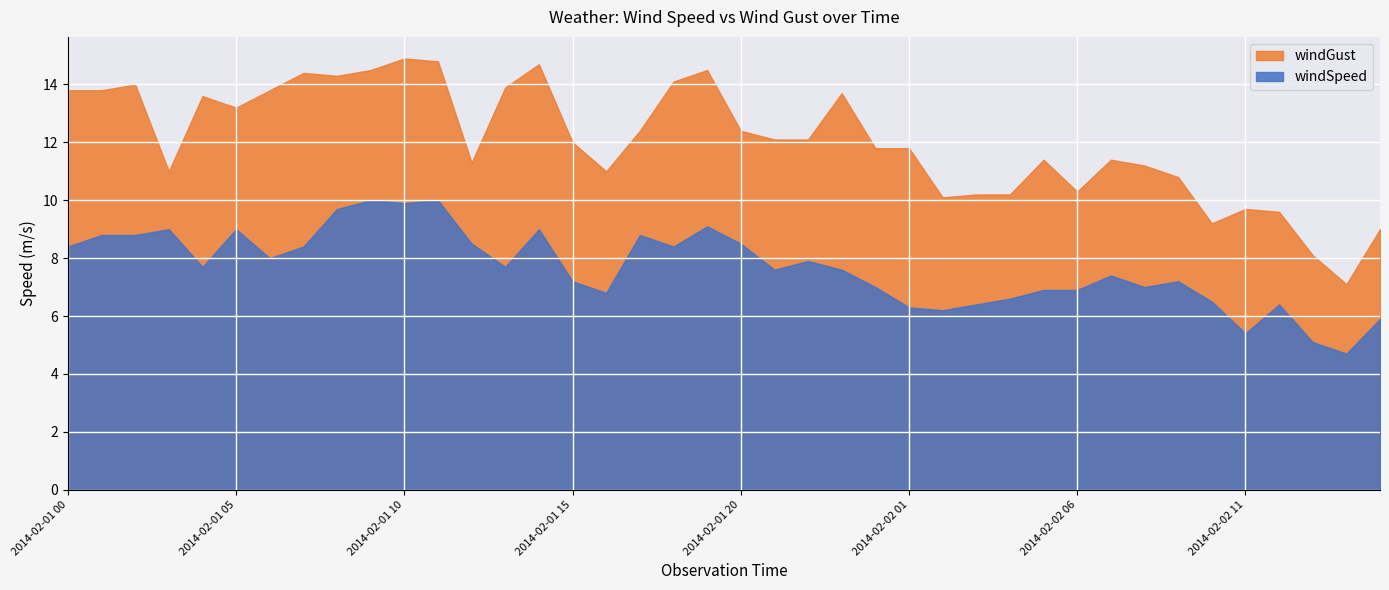

How many interior local valleys does the windGust series have?

9